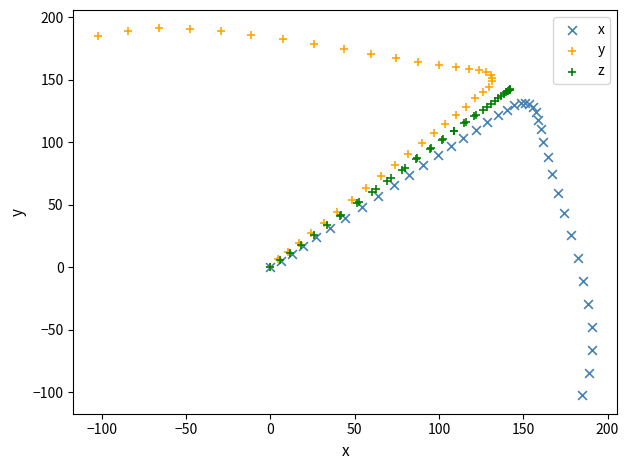

Which series has the widest spread of Y values?

x